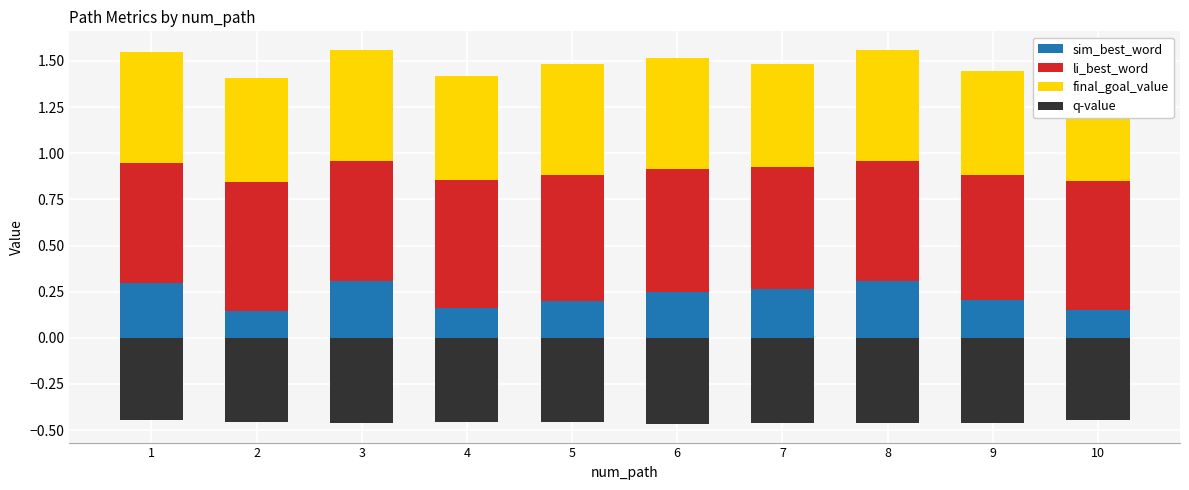

What are all the series names shown in the legend?

sim_best_word, li_best_word, final_goal_value, q-value